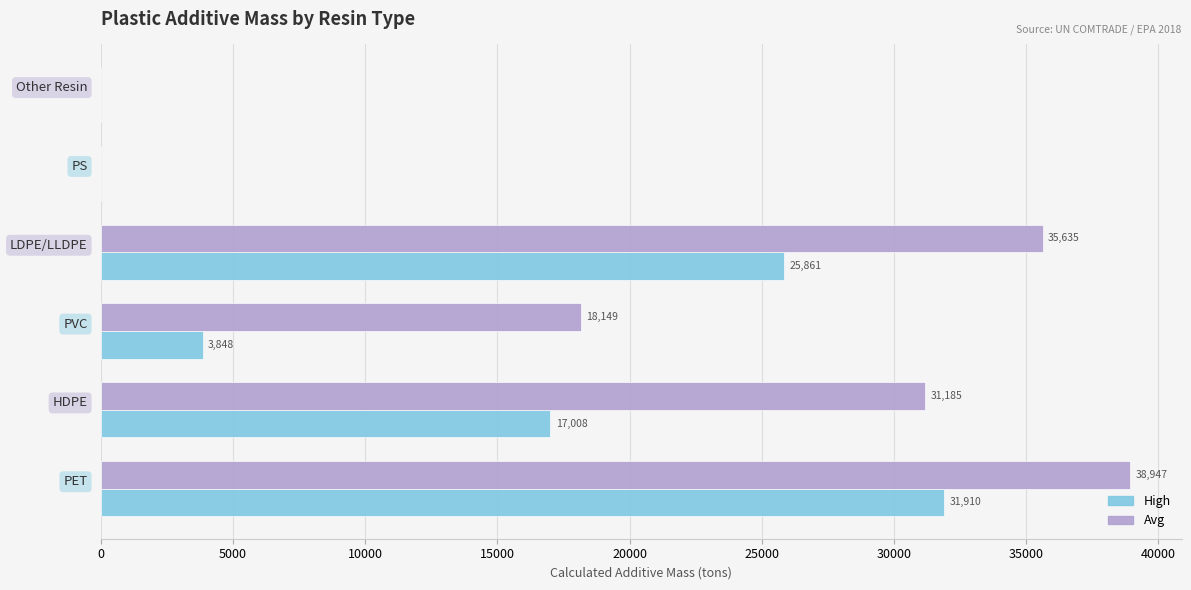

Which series has the largest total across all categories?

Avg